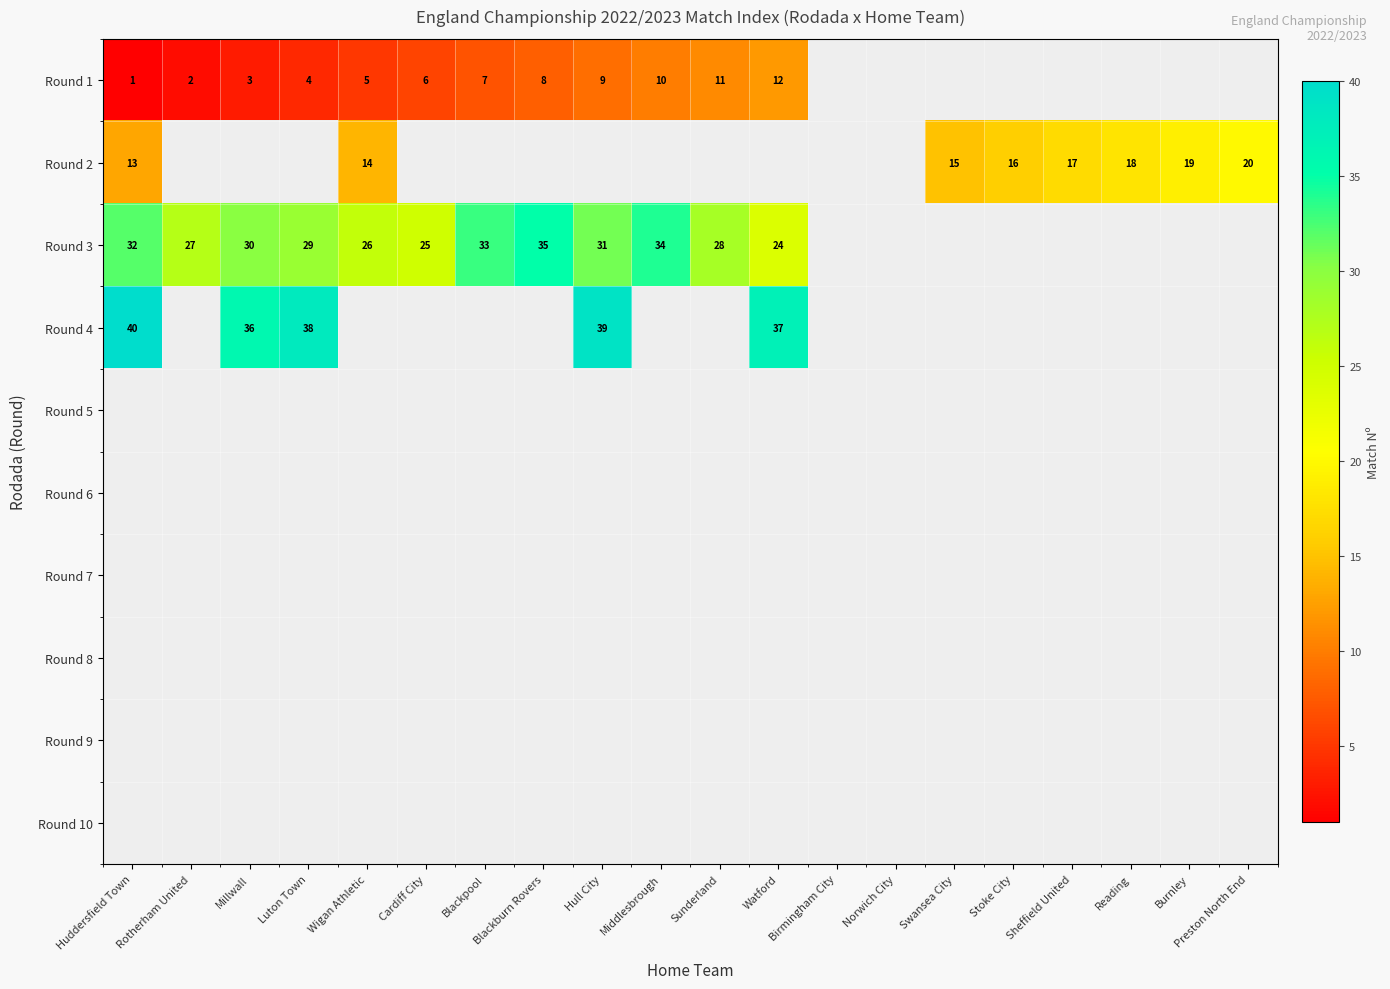

The Round 1 series shows 10 at Blackpool. True or false?

False